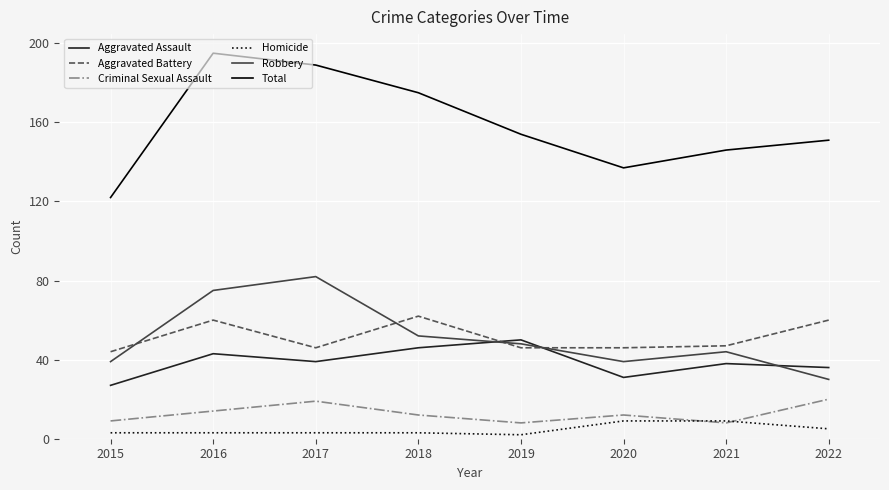

What is the average value of the Aggravated Battery series?

51